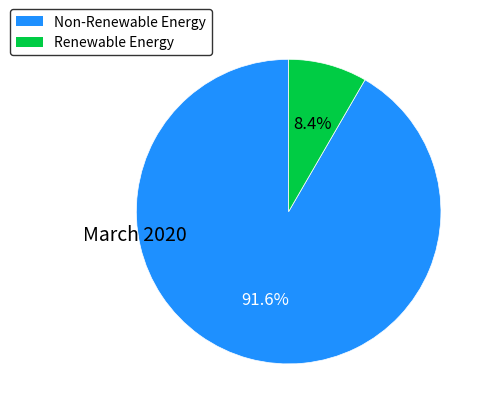

Count the number of slices in the pie.

2